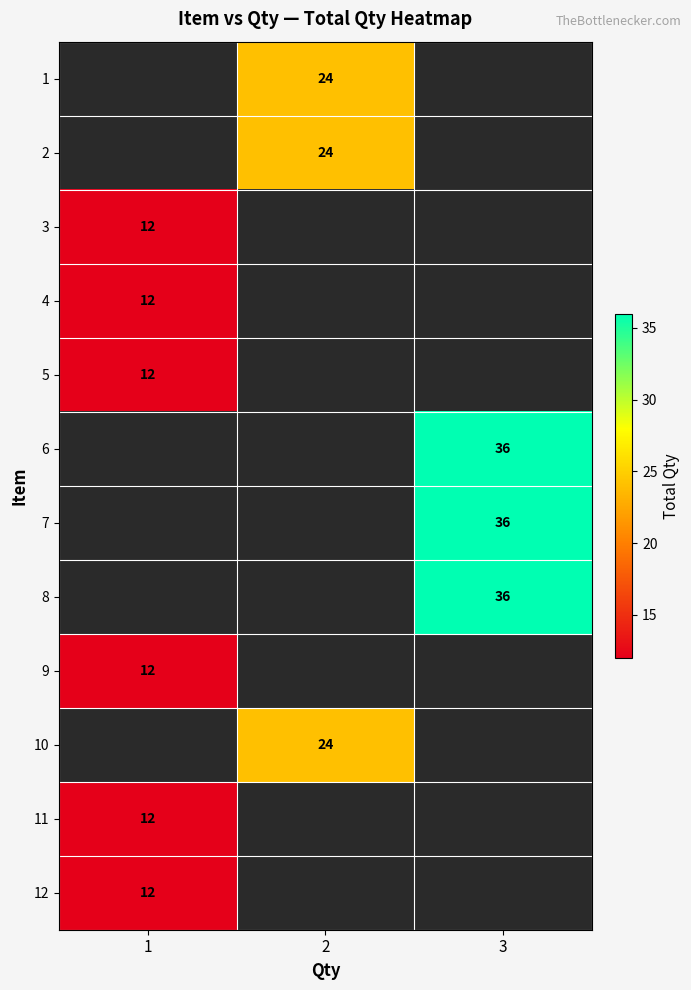

Count the number of categories in the chart.

3